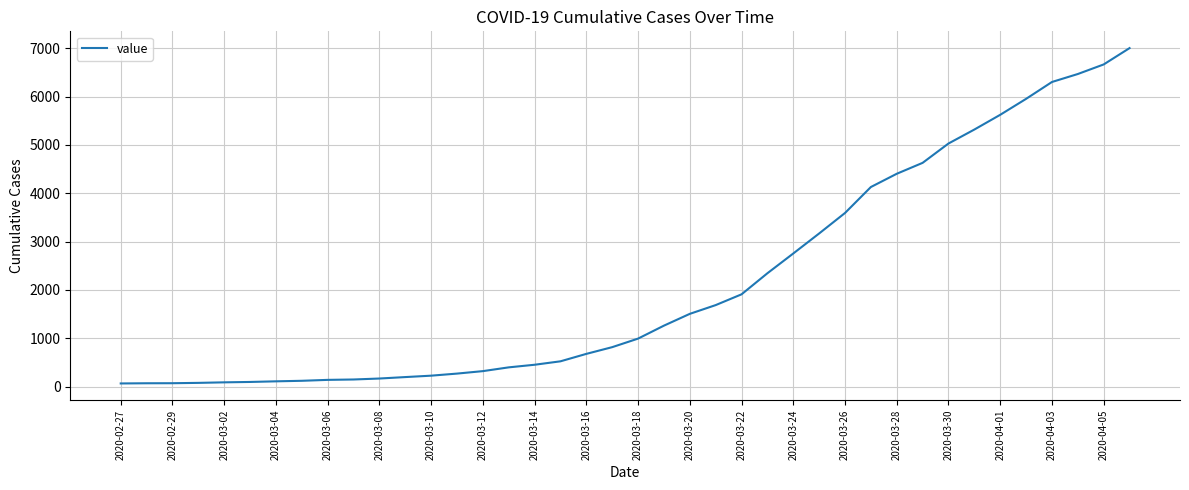

Does the chart display data point markers on the line(s)?

No